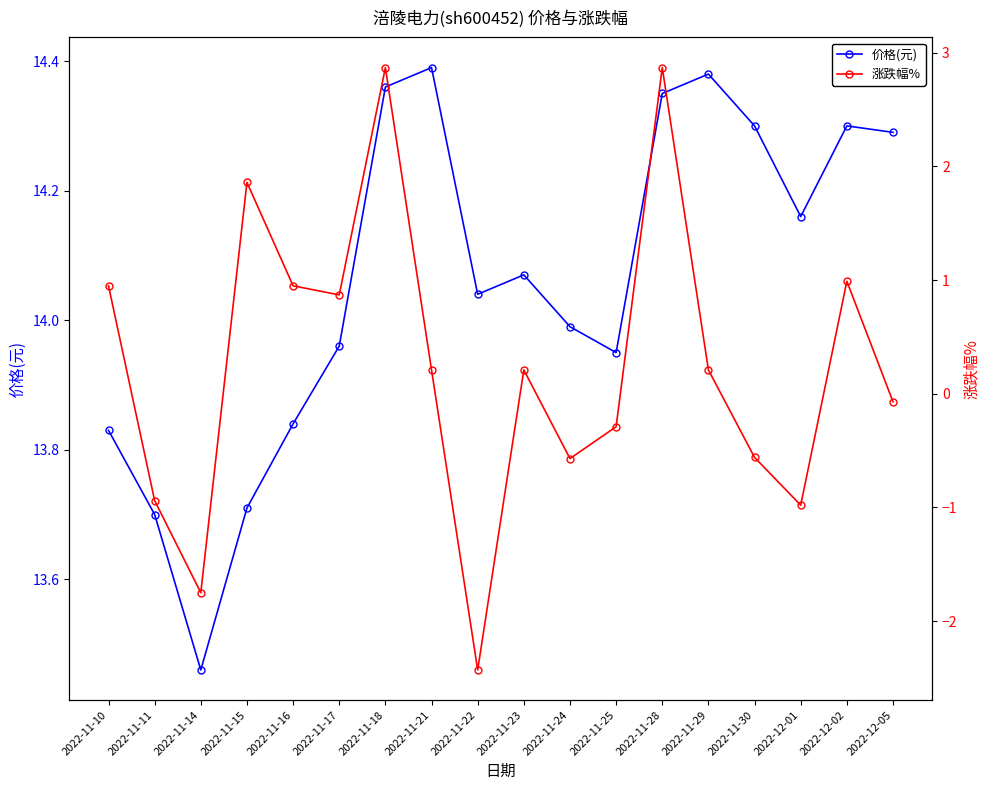

List the labels in order of 涨跌幅% value, smallest first.

2022-11-22, 2022-11-14, 2022-12-01, 2022-11-11, 2022-11-24, 2022-11-30, 2022-11-25, 2022-12-05, 2022-11-21, 2022-11-23, 2022-11-29, 2022-11-17, 2022-11-10, 2022-11-16, 2022-12-02, 2022-11-15, 2022-11-18, 2022-11-28